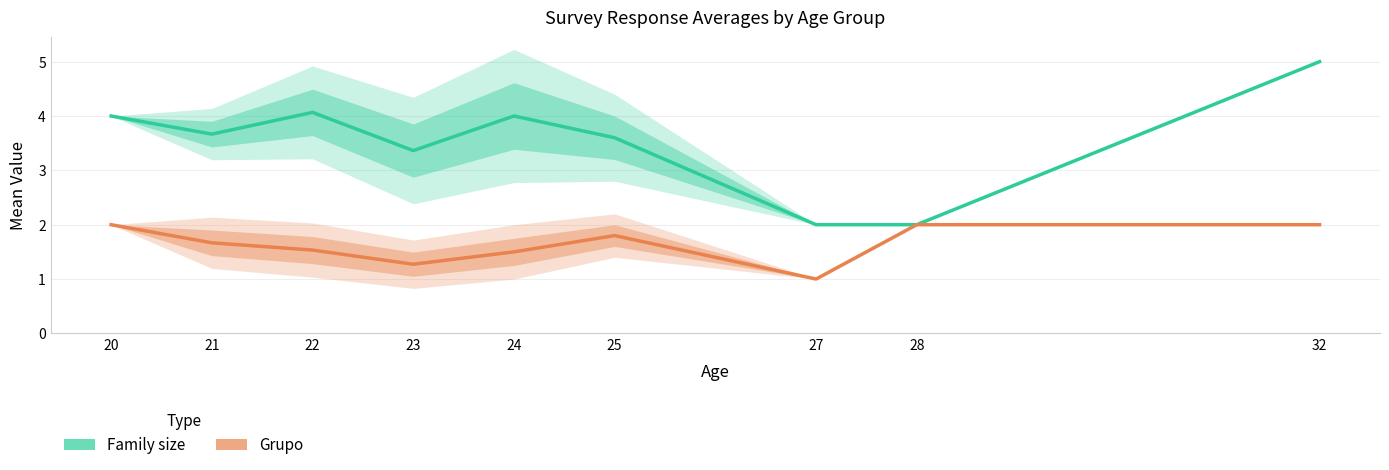

What value does the Grupo series have at 20?

2.0